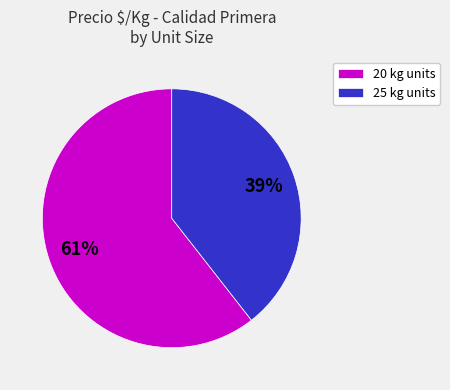

What is the smallest slice in the pie chart?

25 kg units